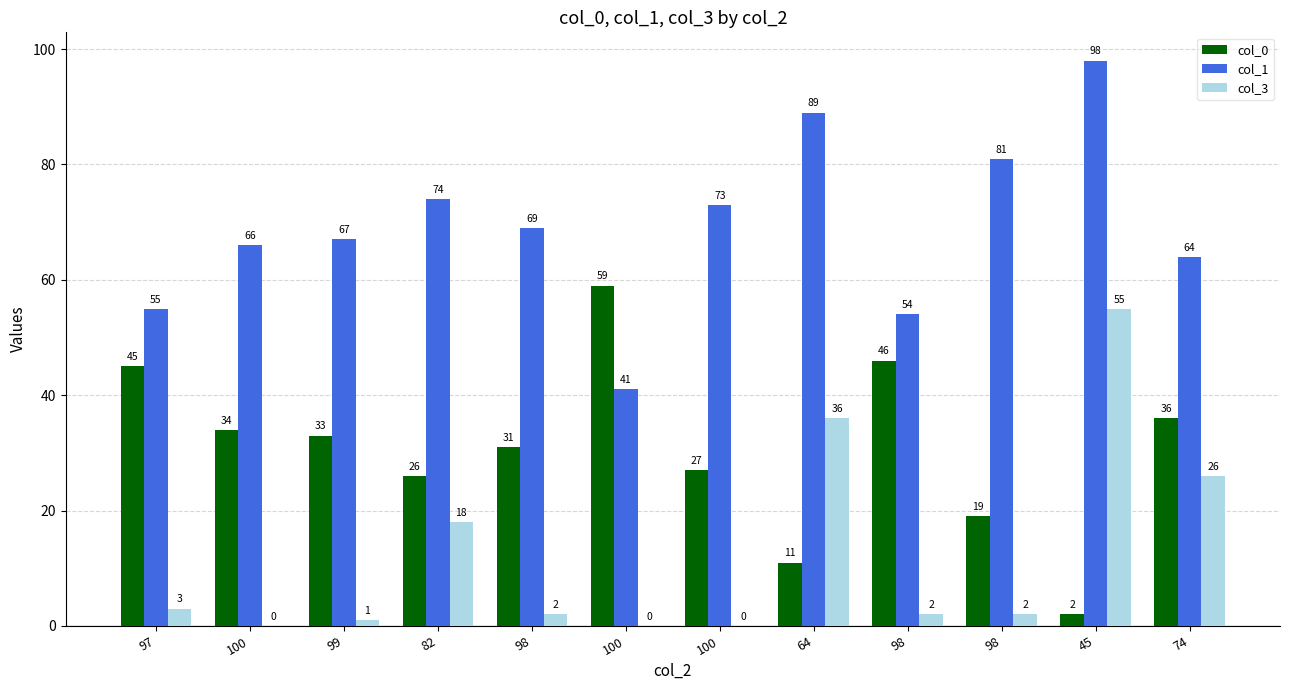

At 100, list the series in order from smallest to largest.

col_3, col_0, col_1